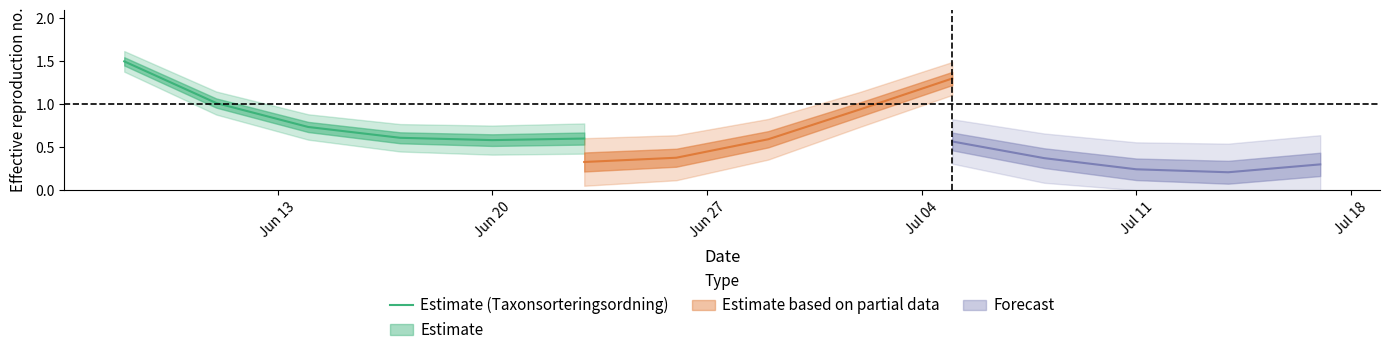

What is the greatest value displayed?

1.5